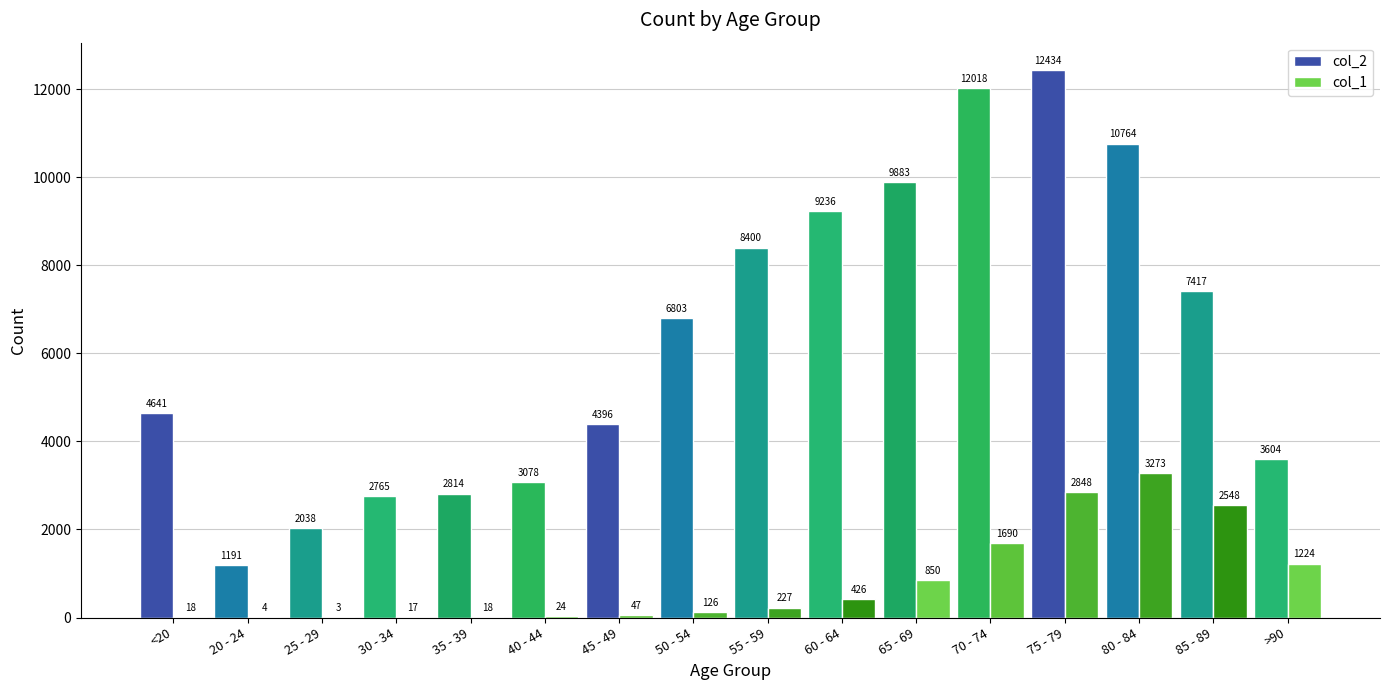

At which label is col_2 closest to 6812?

50 - 54